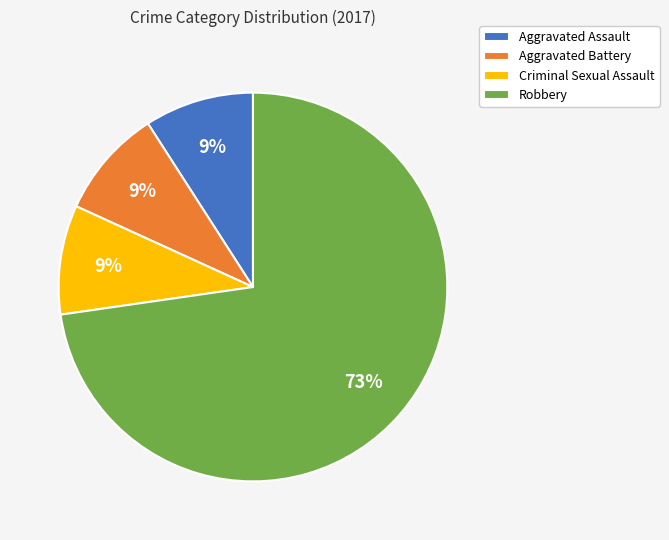

Combined, do Robbery and Aggravated Assault account for over 50%?

Yes